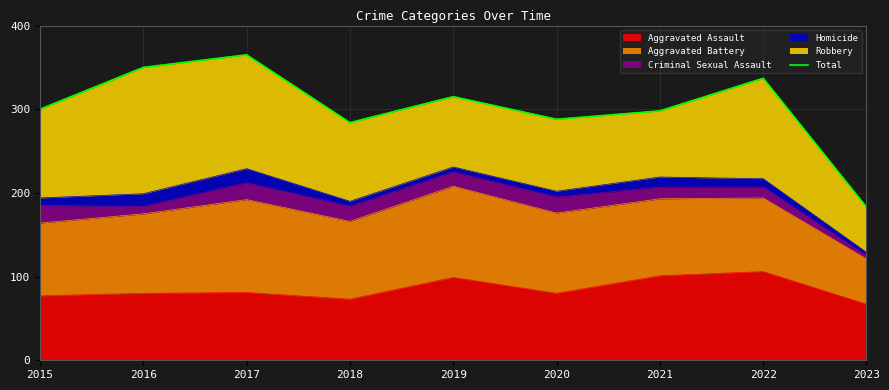

Reading left to right, transcribe all the data shown in this chart.

2015=300	2016=350	2017=365	2018=284	2019=315	2020=288	2021=298	2022=337	2023=183